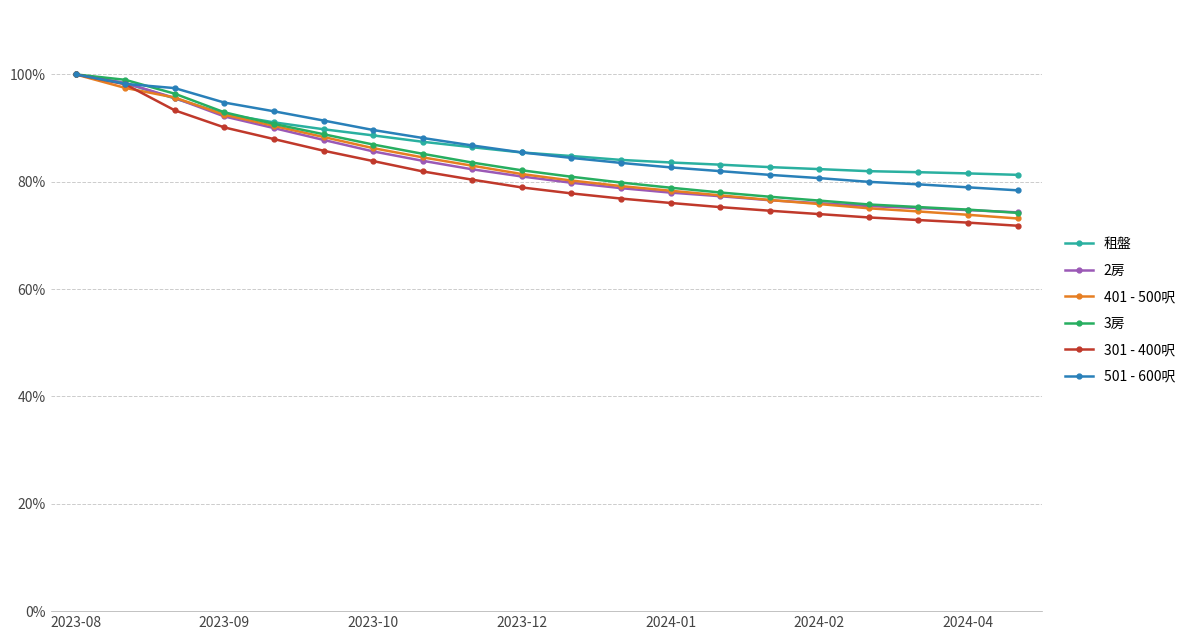

What are all the series names shown in the legend?

租盤, 2房, 401 - 500呎, 3房, 301 - 400呎, 501 - 600呎